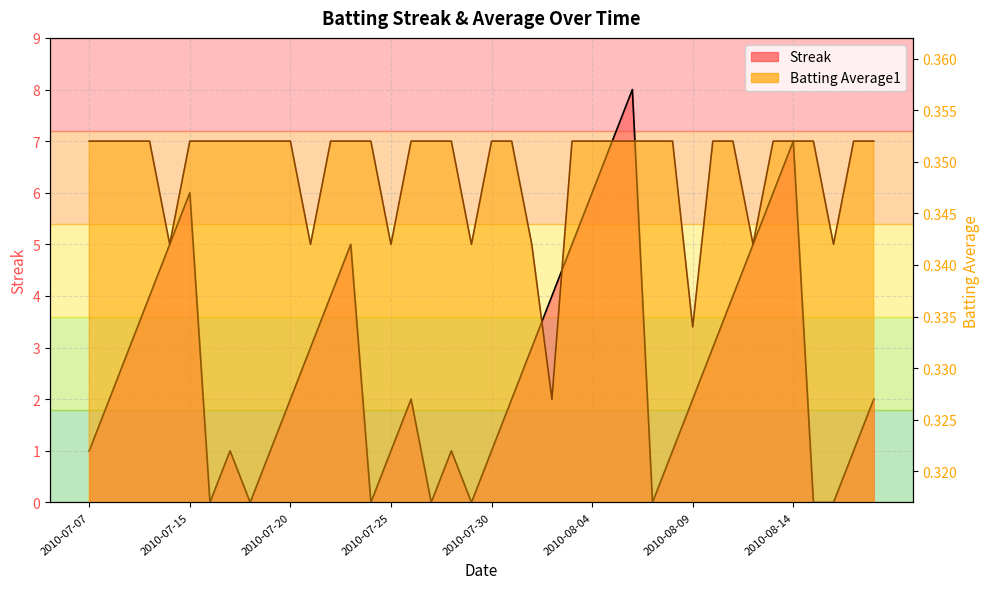

At how many categories does at least one series exceed 1?

24